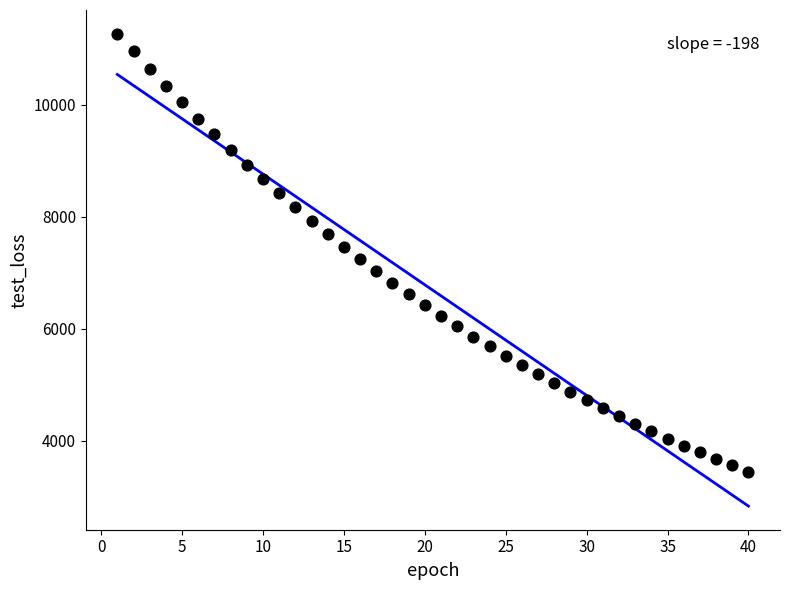

What is the range of Y values (max minus min)?

7827.4